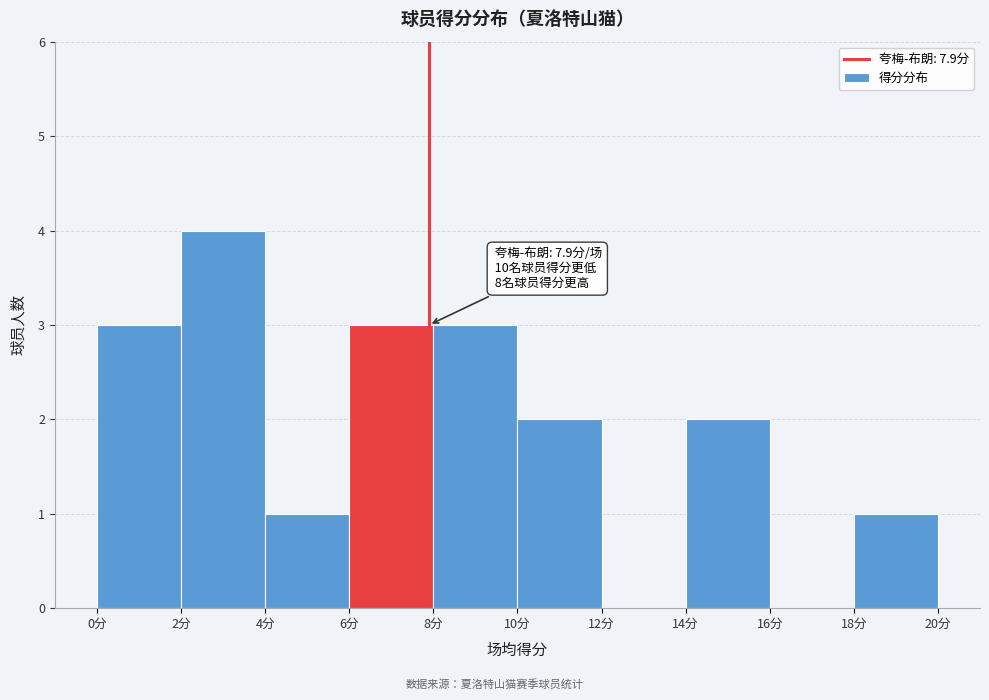

Over which range of the x-axis is the bar tallest?

2 to 4